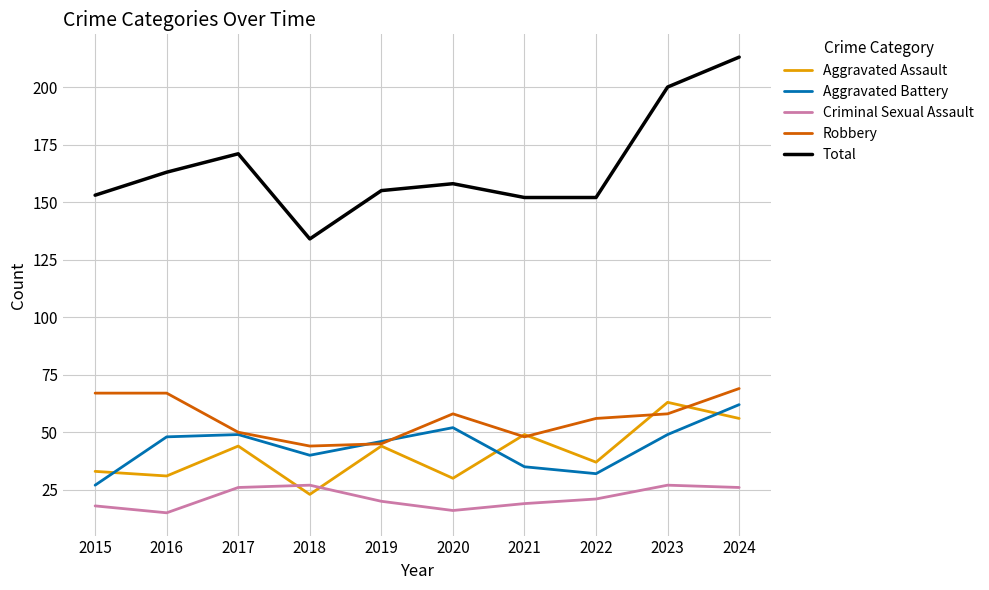

At which category does Aggravated Assault reach its first local valley?

2016